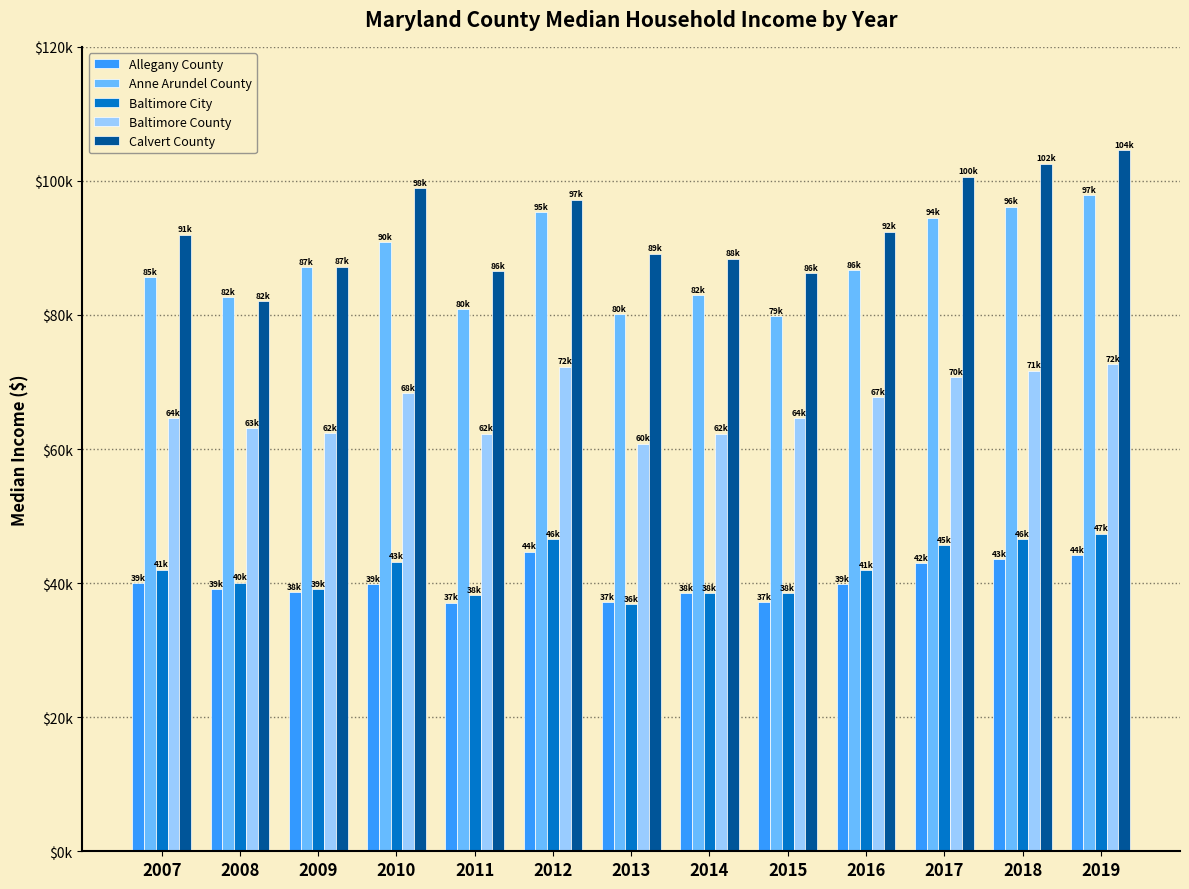

What is the spread (max minus min) of values at 2013?

52265